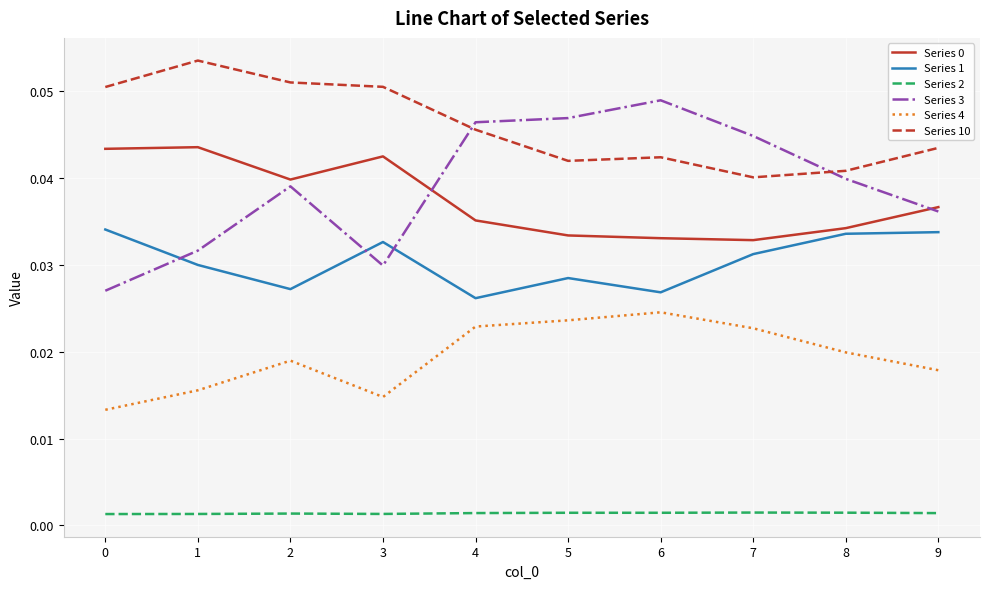

At how many categories does at least one series exceed 0?

10